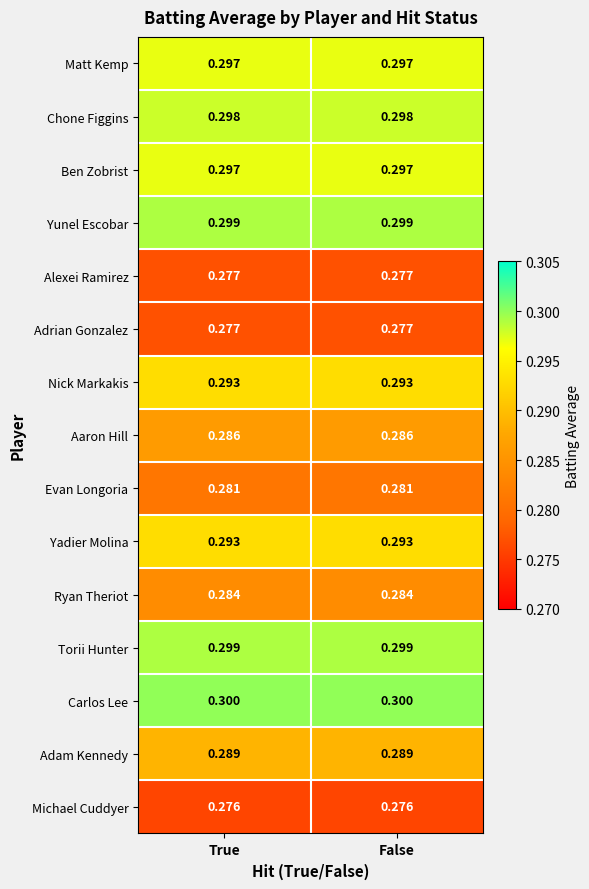

Is the value of Nick Markakis at True greater than the value of Carlos Lee at False?

No